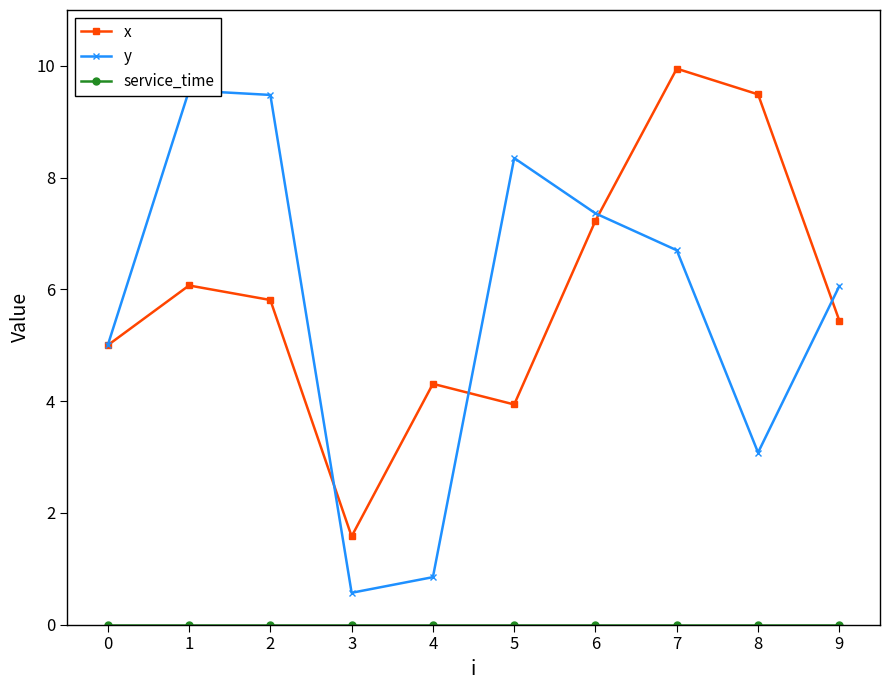

True or false: x has more than 0 points higher than both neighbors.

True